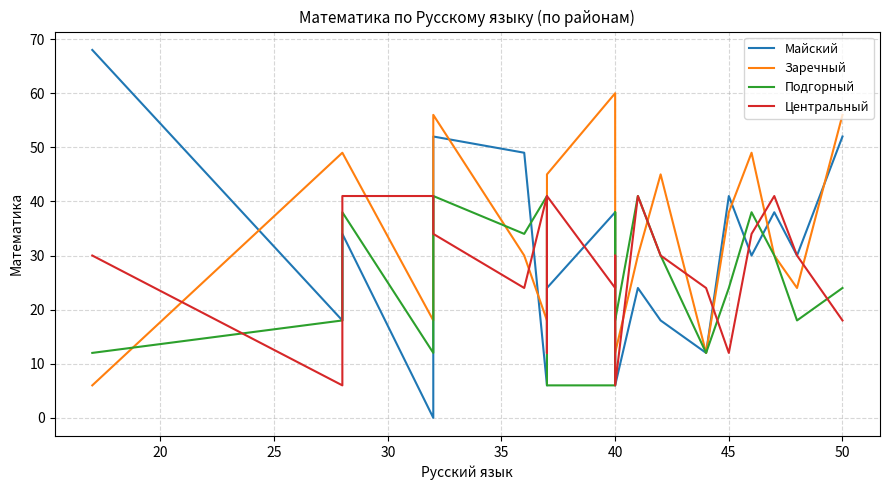

What is the average value of the Заречный series?

33